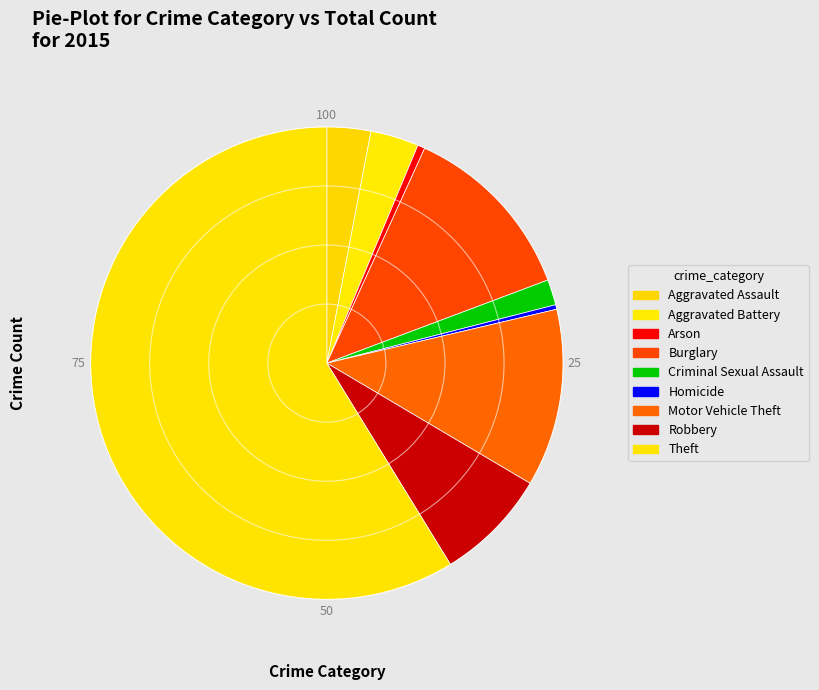

To the nearest percent, what portion does Robbery represent?

8%